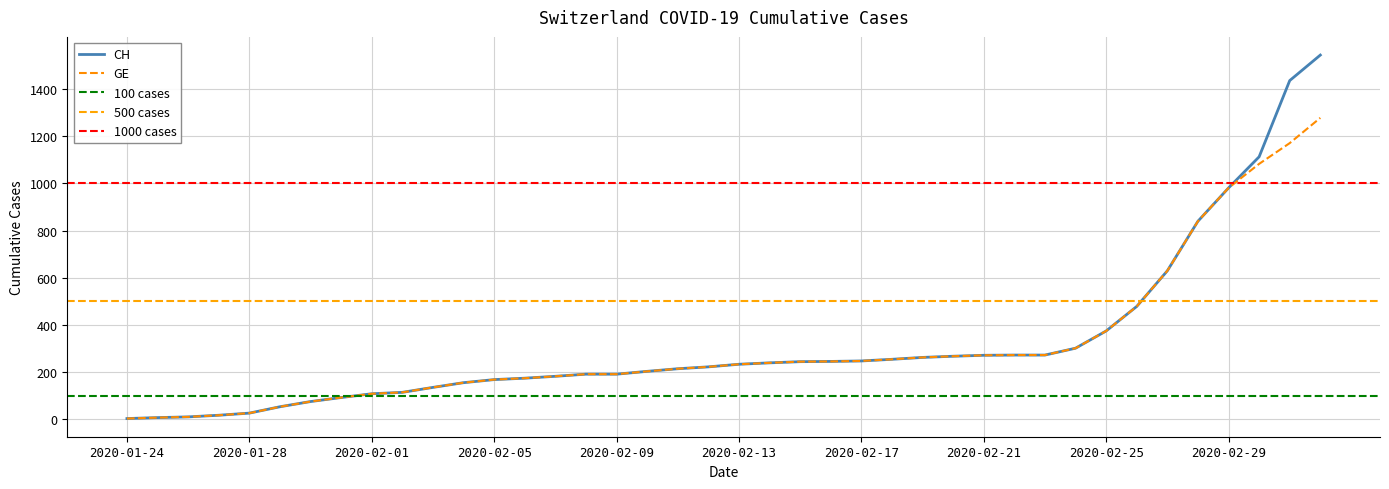

True or false: GE has more than 1 interior local peaks.

False